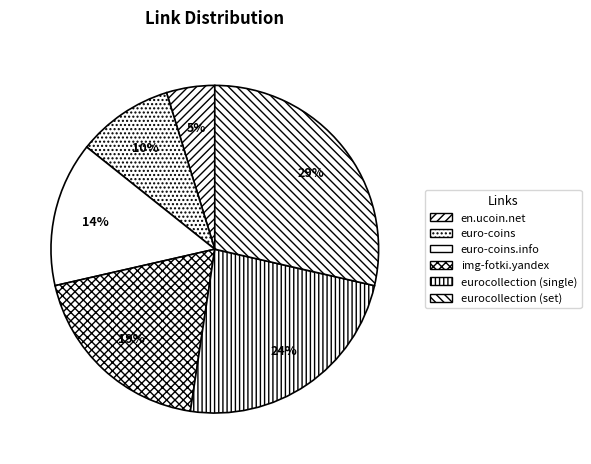

Combined, do en.ucoin.net and euro-coins.info account for over 50%?

No